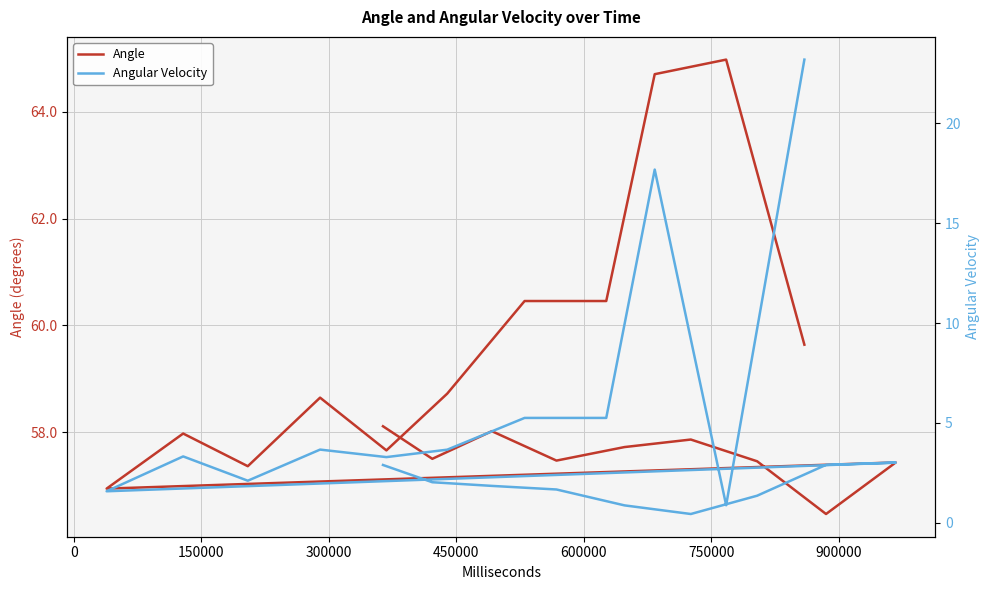

At how many categories does at least one series exceed 64?

2